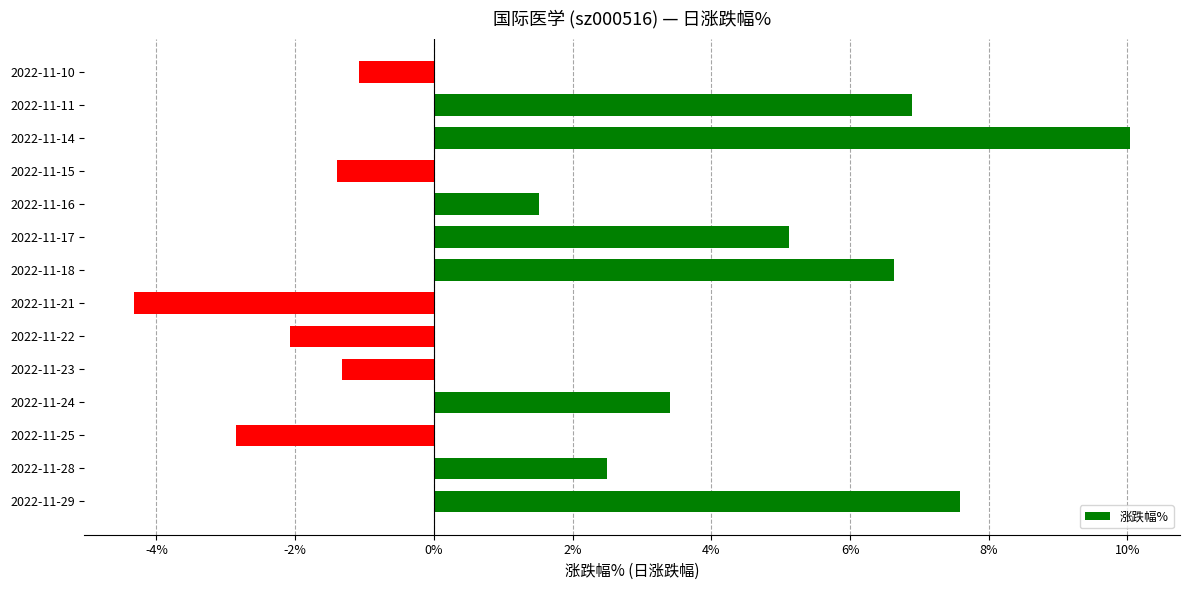

How many values are below 2?

7